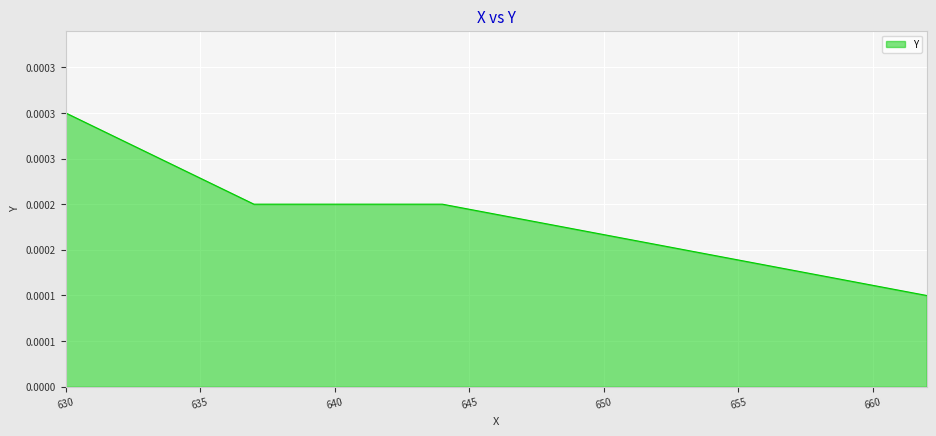

Is this an area chart (filled region under the line)?

Yes